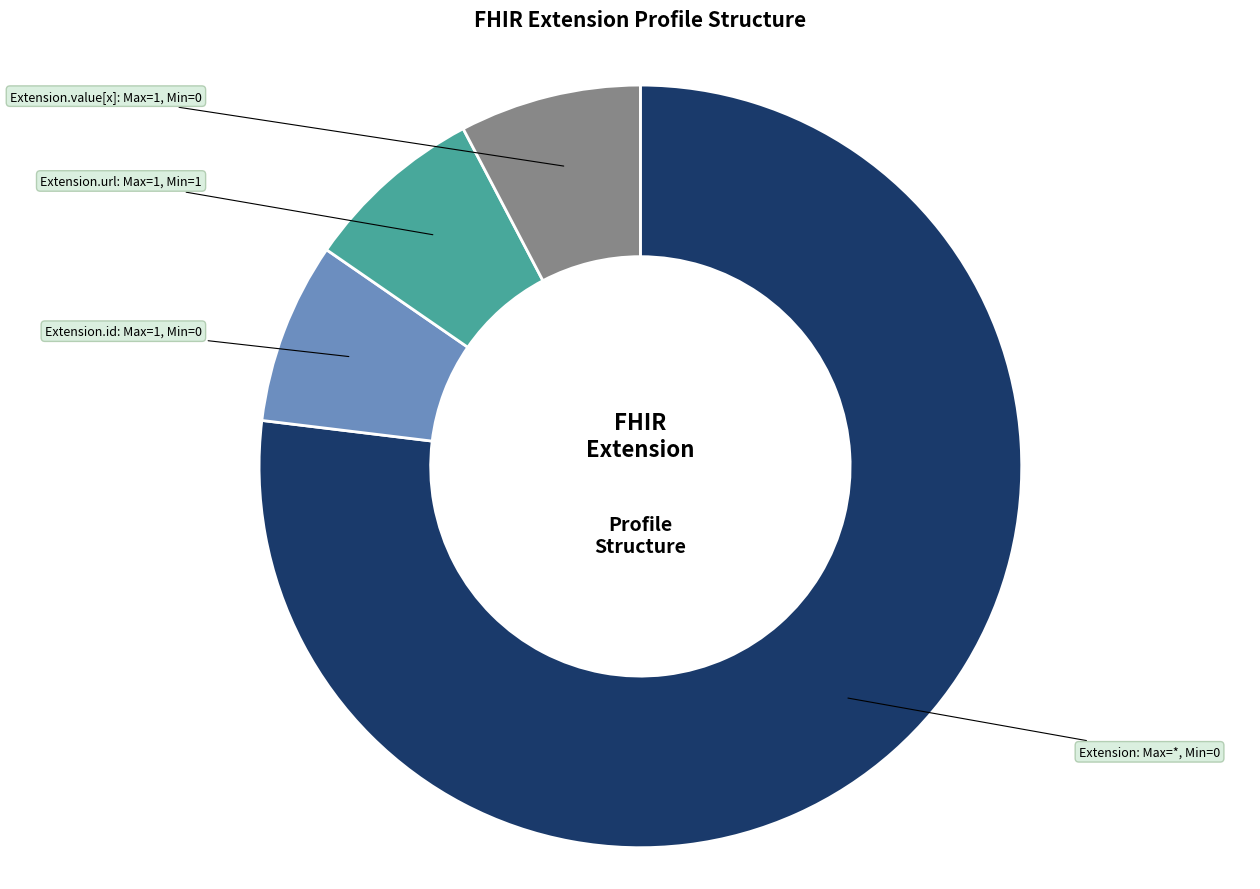

How many segments does this pie chart have?

4